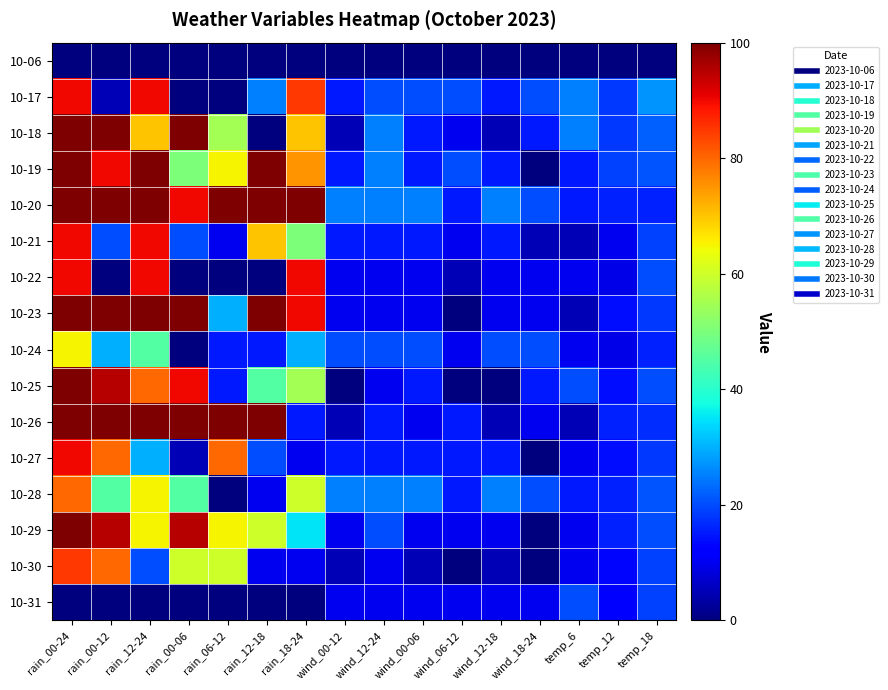

Reading right to left, transcribe all the data shown in this chart.

10-06: temp_18=0	temp_12=0	temp_6=0	wind_18-24=0	wind_12-18=0	wind_06-12=0	wind_00-06=0	wind_12-24=0	wind_00-12=0	rain_18-24=0	rain_12-18=0	rain_06-12=0	rain_00-06=0	rain_12-24=0	rain_00-12=0	rain_00-24=0
10-17: temp_18=27	temp_12=18	temp_6=25	wind_18-24=20	wind_12-18=15	wind_06-12=20	wind_00-06=20	wind_12-24=20	wind_00-12=15	rain_18-24=85	rain_12-18=25	rain_06-12=0	rain_00-06=0	rain_12-24=90	rain_00-12=5	rain_00-24=90
10-18: temp_18=22	temp_12=18	temp_6=25	wind_18-24=15	wind_12-18=5	wind_06-12=10	wind_00-06=15	wind_12-24=25	wind_00-12=5	rain_18-24=70	rain_12-18=0	rain_06-12=55	rain_00-06=100	rain_12-24=70	rain_00-12=100	rain_00-24=100
10-19: temp_18=21	temp_12=19	temp_6=15	wind_18-24=0	wind_12-18=15	wind_06-12=20	wind_00-06=15	wind_12-24=25	wind_00-12=15	rain_18-24=75	rain_12-18=100	rain_06-12=65	rain_00-06=50	rain_12-24=100	rain_00-12=90	rain_00-24=100
10-20: temp_18=16	temp_12=16	temp_6=15	wind_18-24=20	wind_12-18=25	wind_06-12=15	wind_00-06=25	wind_12-24=25	wind_00-12=25	rain_18-24=100	rain_12-18=100	rain_06-12=100	rain_00-06=90	rain_12-24=100	rain_00-12=100	rain_00-24=100
10-21: temp_18=19	temp_12=10	temp_6=5	wind_18-24=5	wind_12-18=15	wind_06-12=10	wind_00-06=15	wind_12-24=15	wind_00-12=15	rain_18-24=50	rain_12-18=70	rain_06-12=10	rain_00-06=20	rain_12-24=90	rain_00-12=20	rain_00-24=90
10-22: temp_18=20	temp_12=9	temp_6=10	wind_18-24=10	wind_12-18=10	wind_06-12=5	wind_00-06=10	wind_12-24=10	wind_00-12=10	rain_18-24=90	rain_12-18=0	rain_06-12=0	rain_00-06=0	rain_12-24=90	rain_00-12=0	rain_00-24=90
10-23: temp_18=18	temp_12=14	temp_6=5	wind_18-24=10	wind_12-18=10	wind_06-12=0	wind_00-06=10	wind_12-24=10	wind_00-12=10	rain_18-24=90	rain_12-18=100	rain_06-12=30	rain_00-06=100	rain_12-24=100	rain_00-12=100	rain_00-24=100
10-24: temp_18=16	temp_12=9	temp_6=10	wind_18-24=20	wind_12-18=20	wind_06-12=10	wind_00-06=20	wind_12-24=20	wind_00-12=20	rain_18-24=30	rain_12-18=15	rain_06-12=15	rain_00-06=0	rain_12-24=45	rain_00-12=30	rain_00-24=65
10-25: temp_18=20	temp_12=14	temp_6=20	wind_18-24=15	wind_12-18=0	wind_06-12=0	wind_00-06=15	wind_12-24=10	wind_00-12=0	rain_18-24=55	rain_12-18=45	rain_06-12=15	rain_00-06=90	rain_12-24=80	rain_00-12=95	rain_00-24=100
10-26: temp_18=17	temp_12=16	temp_6=5	wind_18-24=10	wind_12-18=5	wind_06-12=15	wind_00-06=10	wind_12-24=15	wind_00-12=5	rain_18-24=15	rain_12-18=100	rain_06-12=100	rain_00-06=100	rain_12-24=100	rain_00-12=100	rain_00-24=100
10-27: temp_18=18	temp_12=14	temp_6=10	wind_18-24=0	wind_12-18=15	wind_06-12=15	wind_00-06=15	wind_12-24=15	wind_00-12=15	rain_18-24=10	rain_12-18=20	rain_06-12=80	rain_00-06=5	rain_12-24=30	rain_00-12=80	rain_00-24=90
10-28: temp_18=21	temp_12=16	temp_6=15	wind_18-24=20	wind_12-18=25	wind_06-12=15	wind_00-06=25	wind_12-24=25	wind_00-12=25	rain_18-24=60	rain_12-18=10	rain_06-12=0	rain_00-06=45	rain_12-24=65	rain_00-12=45	rain_00-24=80
10-29: temp_18=20	temp_12=16	temp_6=10	wind_18-24=0	wind_12-18=10	wind_06-12=10	wind_00-06=10	wind_12-24=20	wind_00-12=10	rain_18-24=35	rain_12-18=60	rain_06-12=65	rain_00-06=95	rain_12-24=65	rain_00-12=95	rain_00-24=100
10-30: temp_18=19	temp_12=13	temp_6=10	wind_18-24=0	wind_12-18=5	wind_06-12=0	wind_00-06=5	wind_12-24=10	wind_00-12=5	rain_18-24=10	rain_12-18=10	rain_06-12=60	rain_00-06=60	rain_12-24=20	rain_00-12=80	rain_00-24=85
10-31: temp_18=19	temp_12=11	temp_6=20	wind_18-24=10	wind_12-18=10	wind_06-12=10	wind_00-06=10	wind_12-24=10	wind_00-12=10	rain_18-24=0	rain_12-18=0	rain_06-12=0	rain_00-06=0	rain_12-24=0	rain_00-12=0	rain_00-24=0